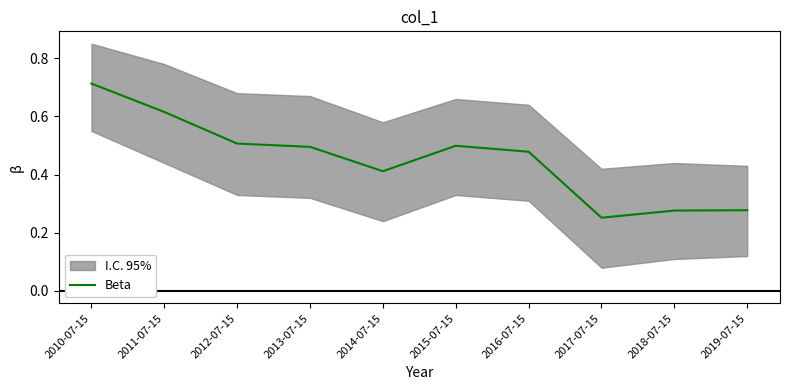

What is the change in value from 2014-07-15 to 2017-07-15?

-0.2